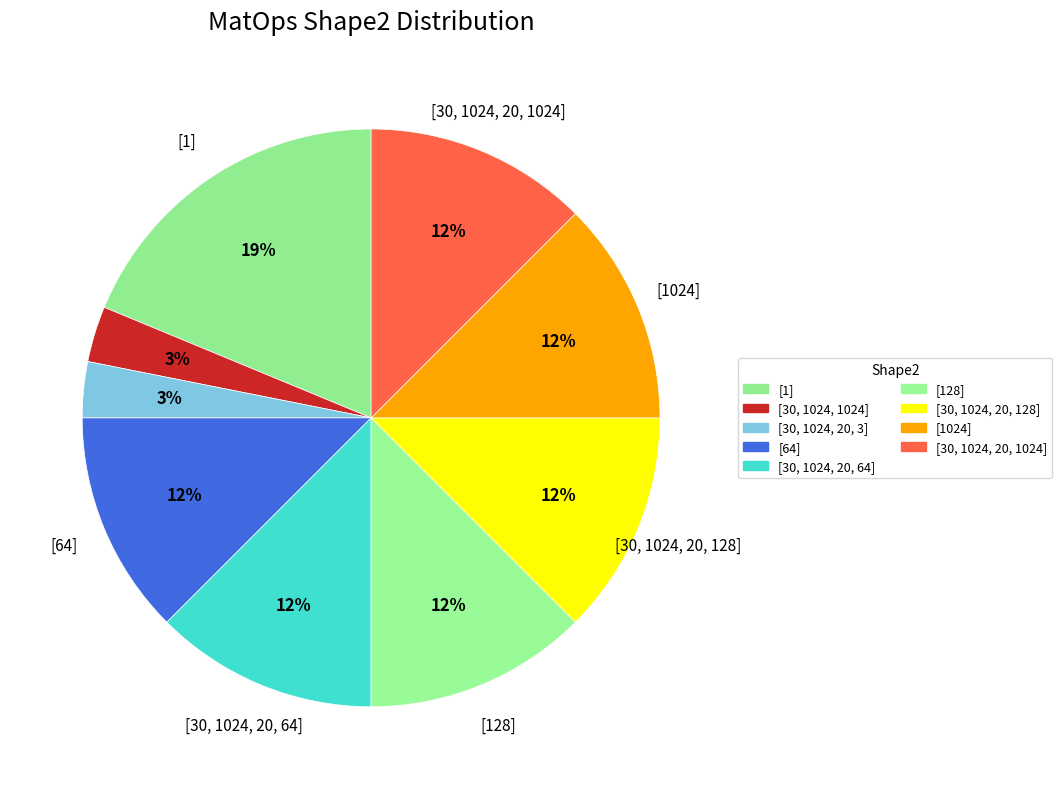

Does [64] account for over 50% of the chart?

No